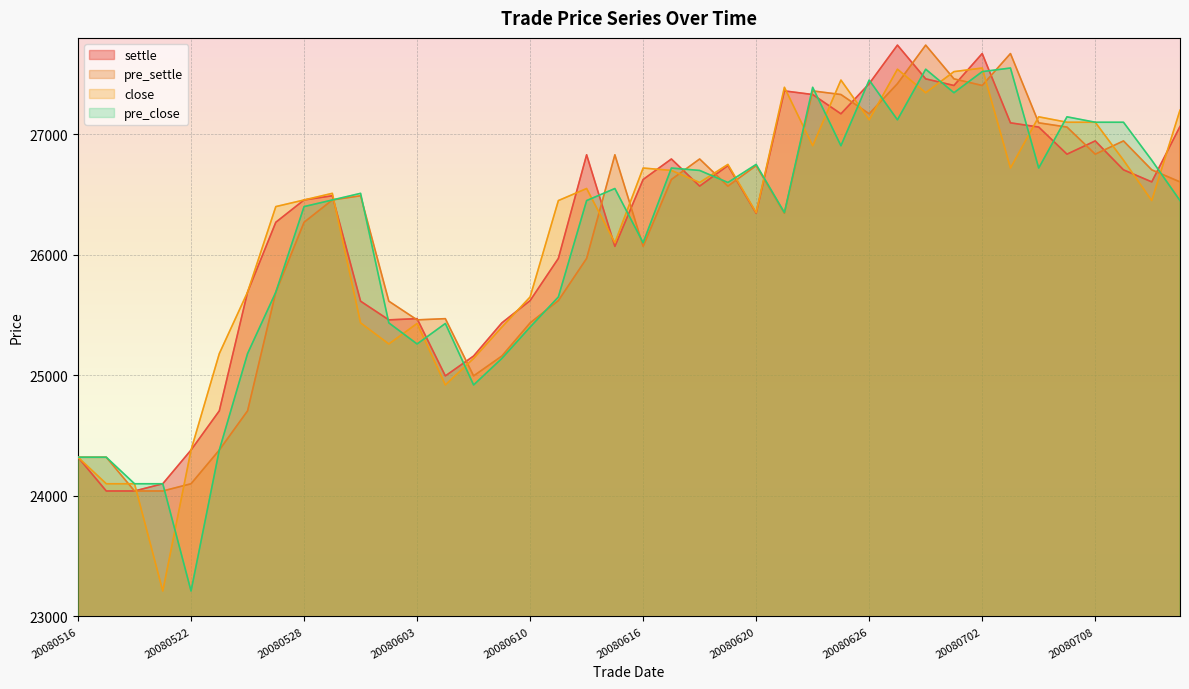

How many intersections are there between pre_settle and pre_close?

14